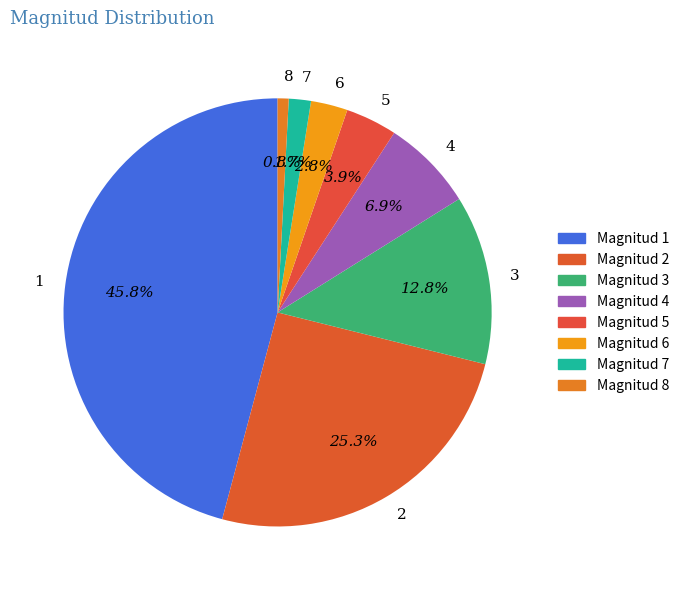

How many segments does this pie chart have?

8